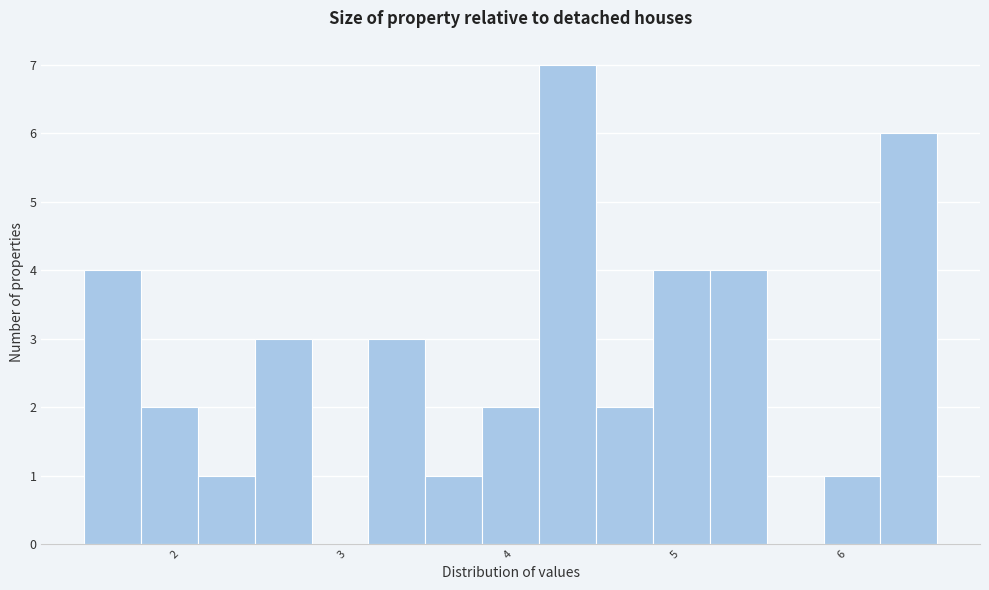

Around what value on the x-axis is the tallest bar? Give the approximate position of its centre, as read against the axis.

4.4